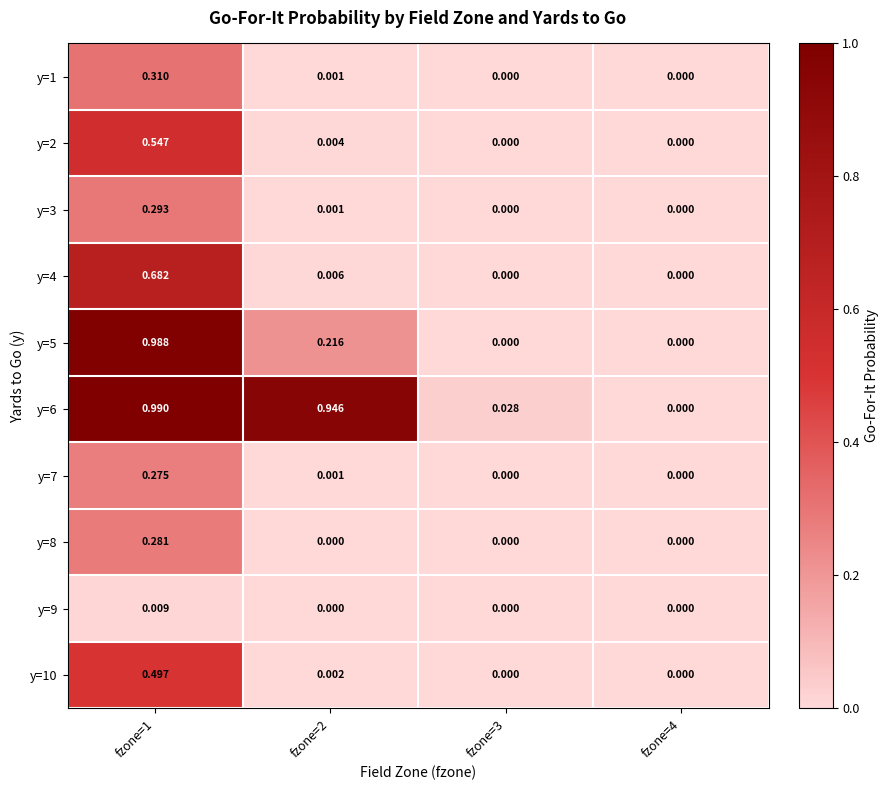

Is the value of y=6 at fzone=3 greater than the value of y=7 at fzone=1?

No